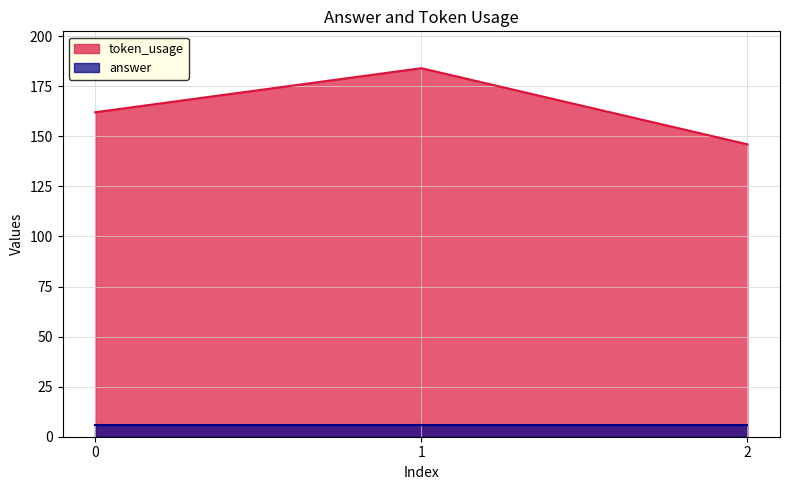

How many values exceed 162?

1